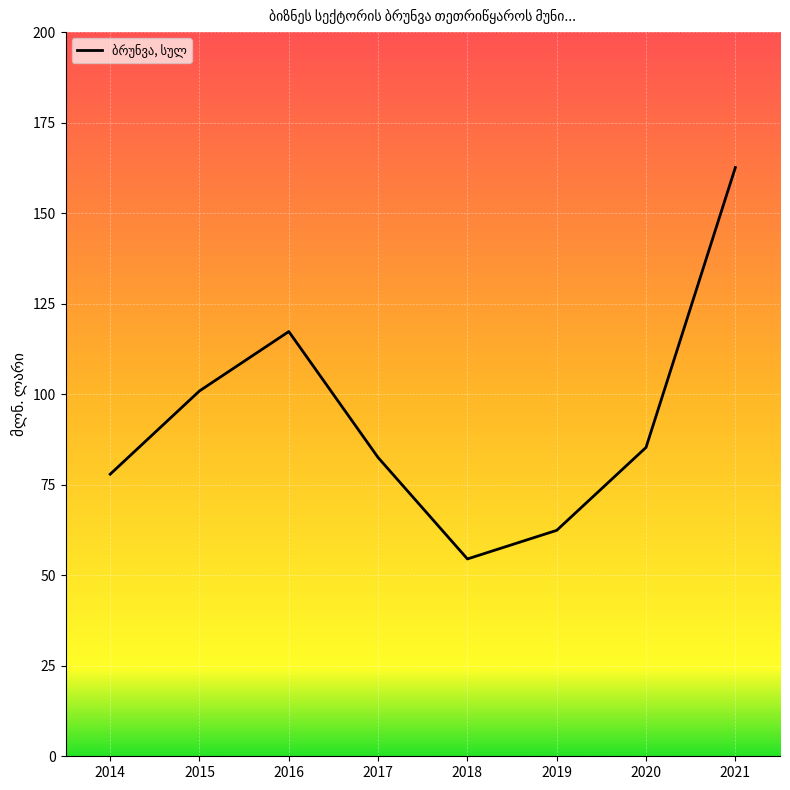

Rank the categories by value from highest to lowest.

2021, 2016, 2015, 2020, 2017, 2014, 2019, 2018